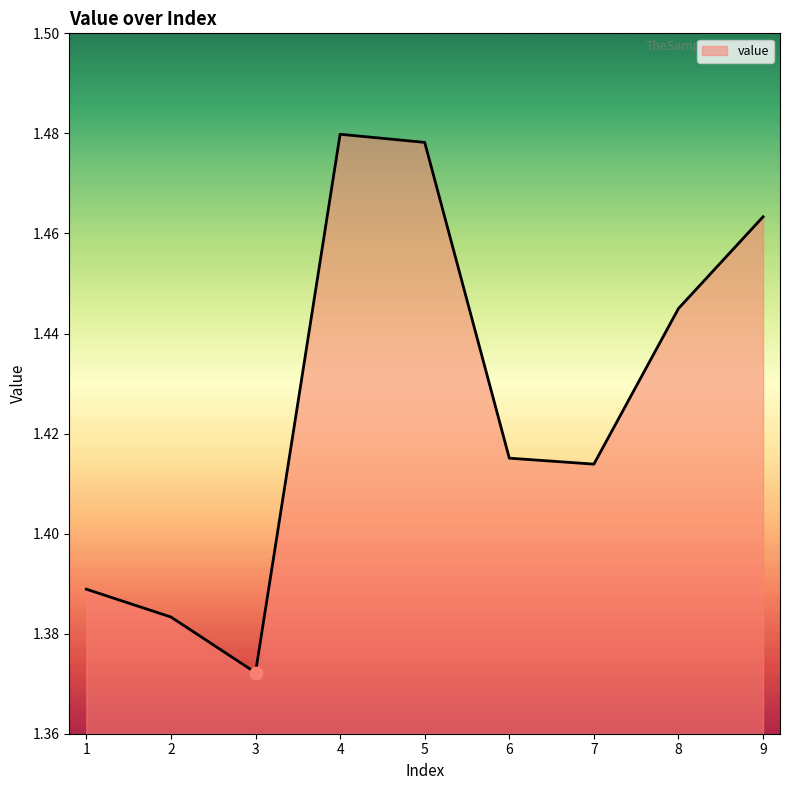

Approximately how many times larger is the value at 6 compared to 3?

1.0